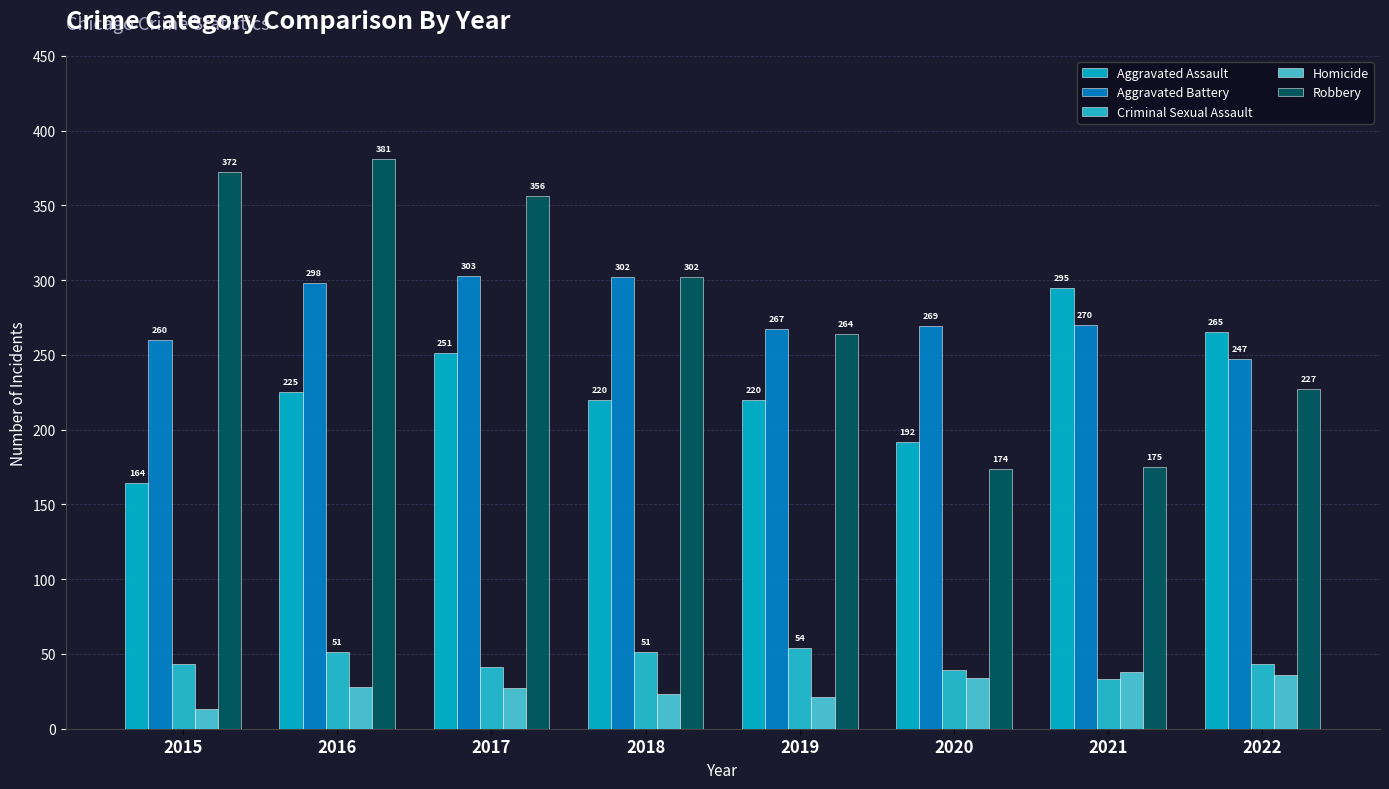

How many data points in Aggravated Battery are less than 270?

4